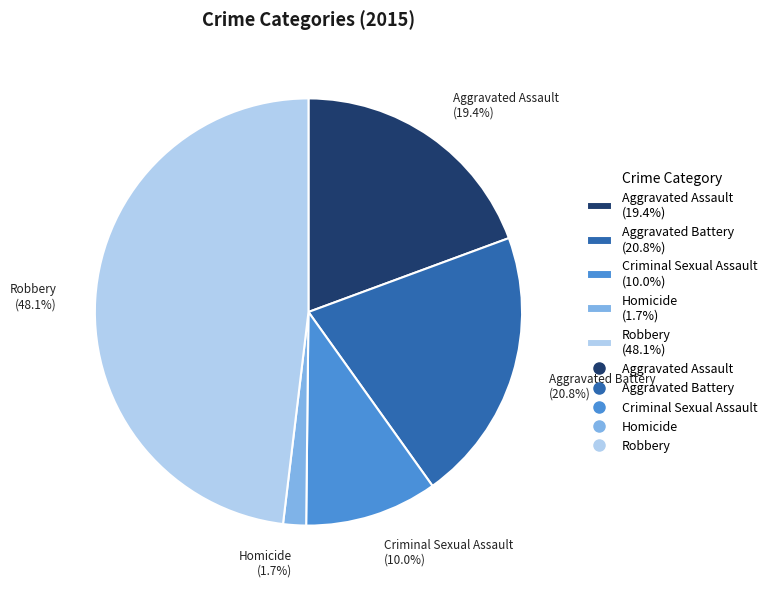

Which category has the smallest portion of the pie?

Homicide